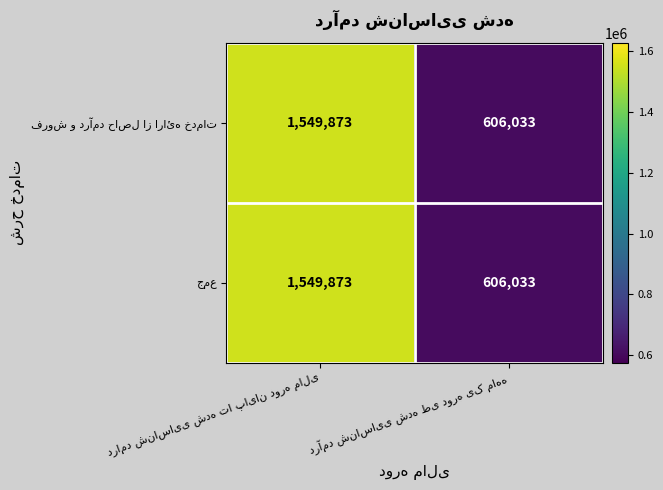

What is the smallest value displayed?

606033